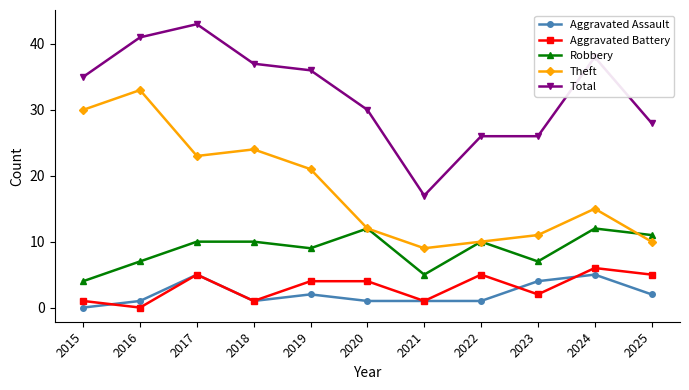

What is the total value across all series at 2021?

33